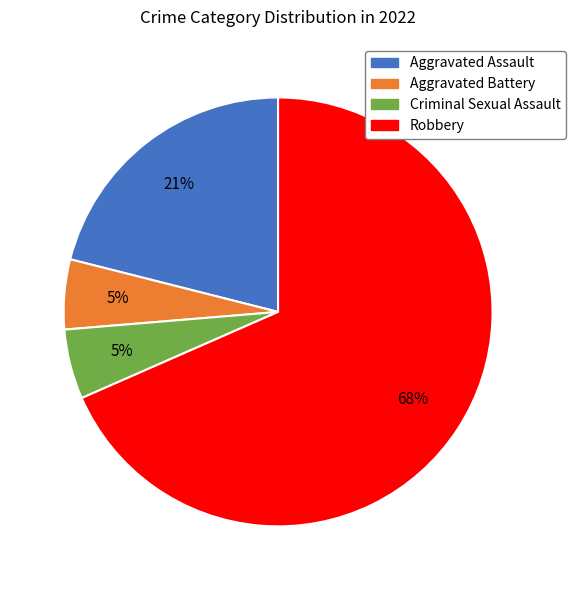

What percentage is the Aggravated Assault slice, to the nearest percent?

21%